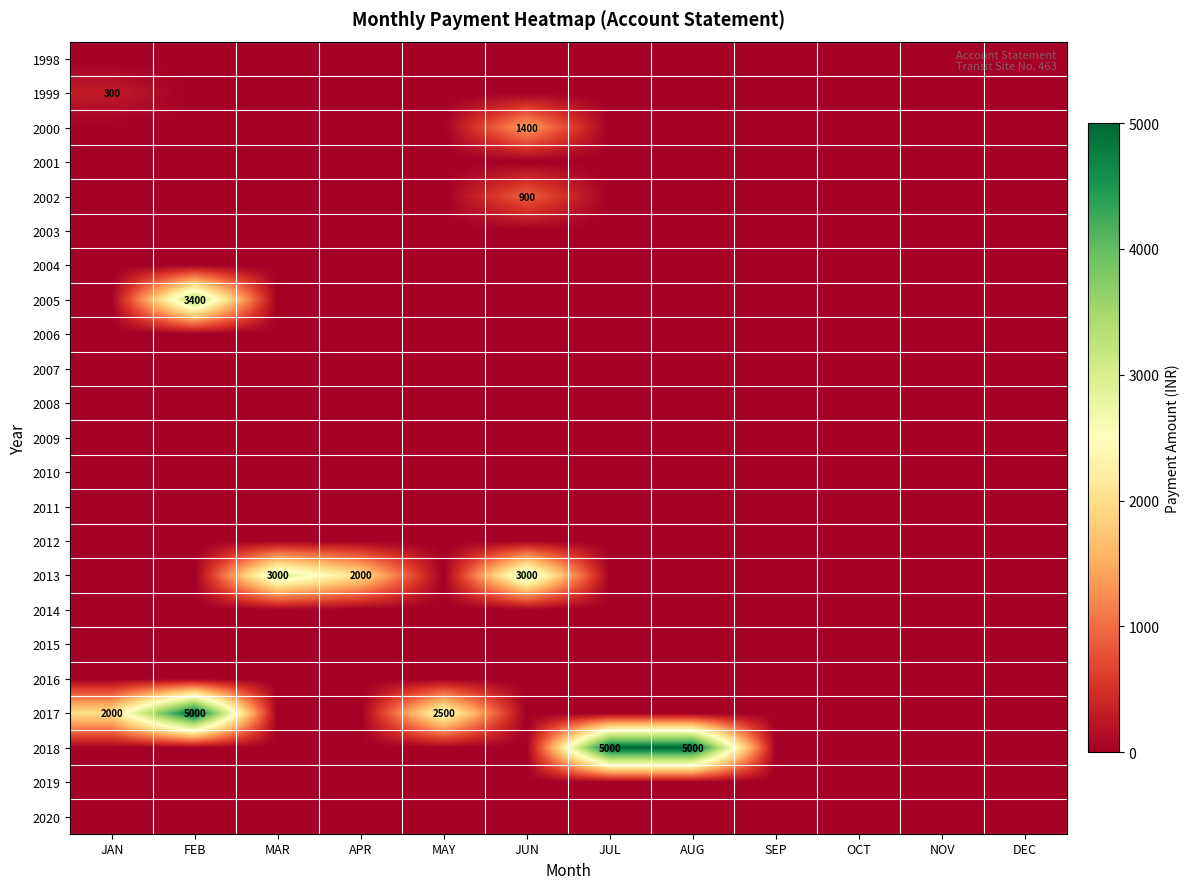

What is the maximum value for 2002?

900